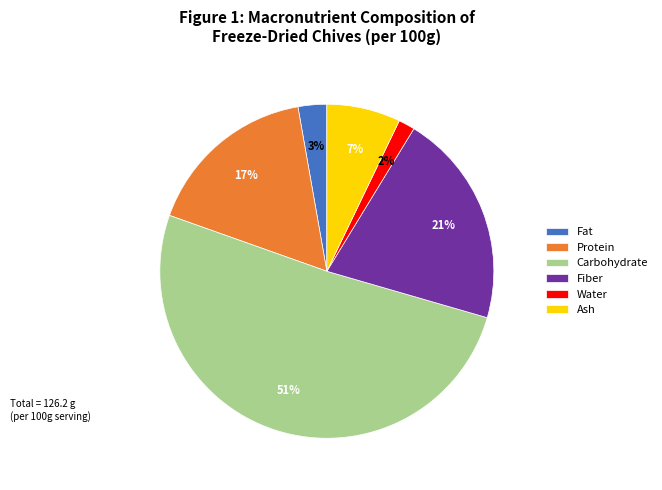

To the nearest percent, what is the difference between the Fat and Water slice percentages?

1%